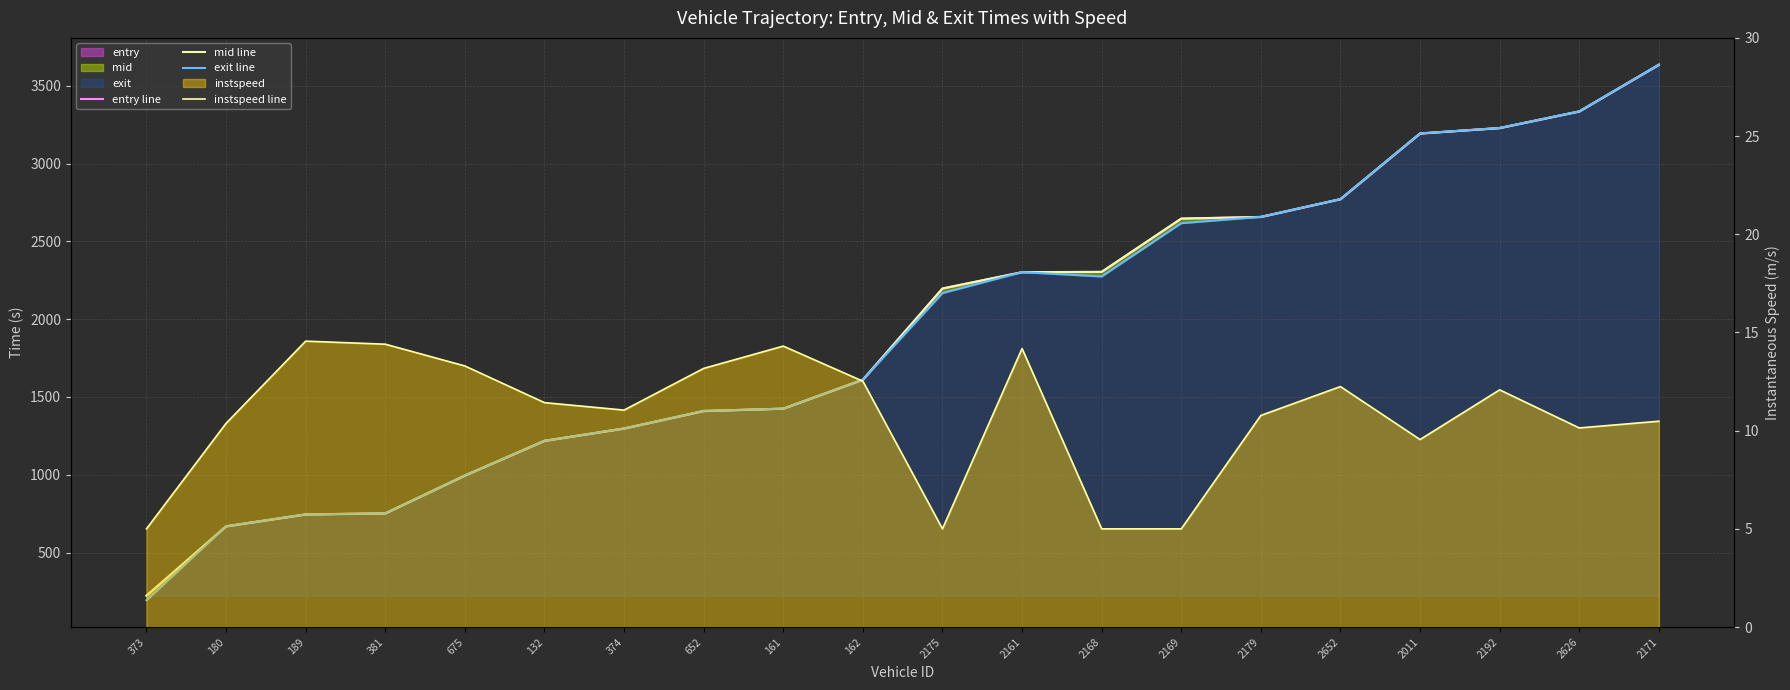

Count the number of categories in the chart.

20